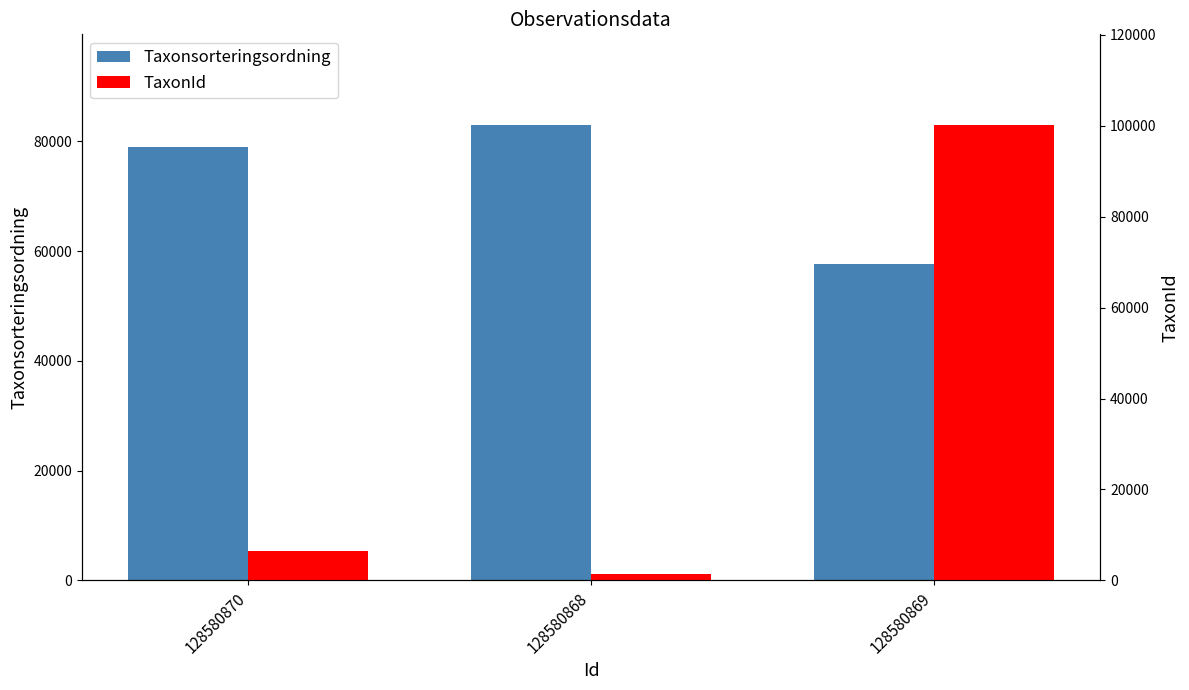

The TaxonId series shows 100109 at 128580869. True or false?

True